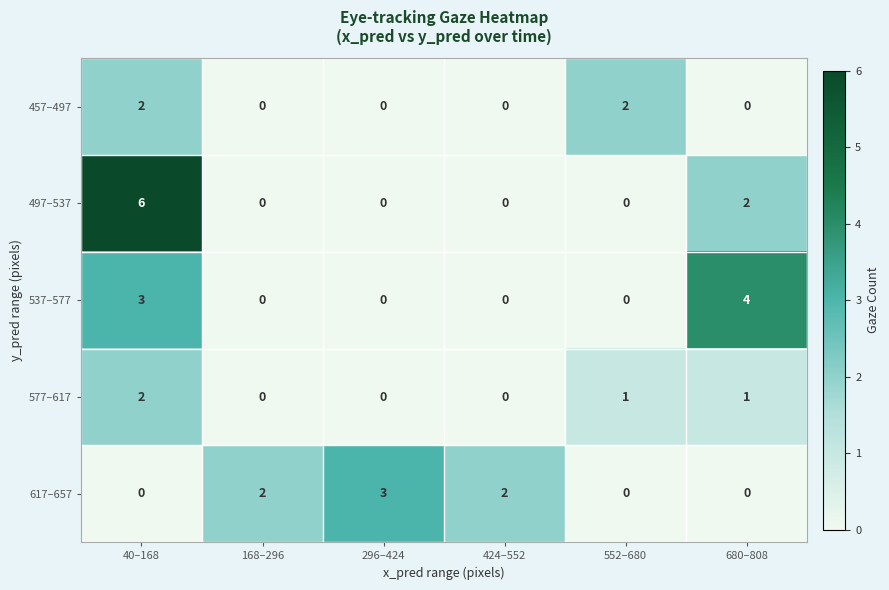

What is the maximum value shown in the chart?

6